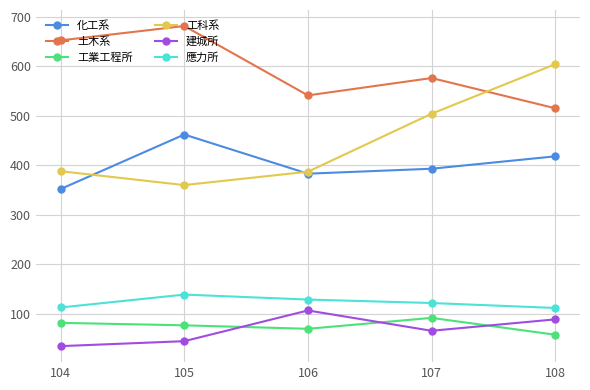

What is the sum of all 工科系 values?

2243